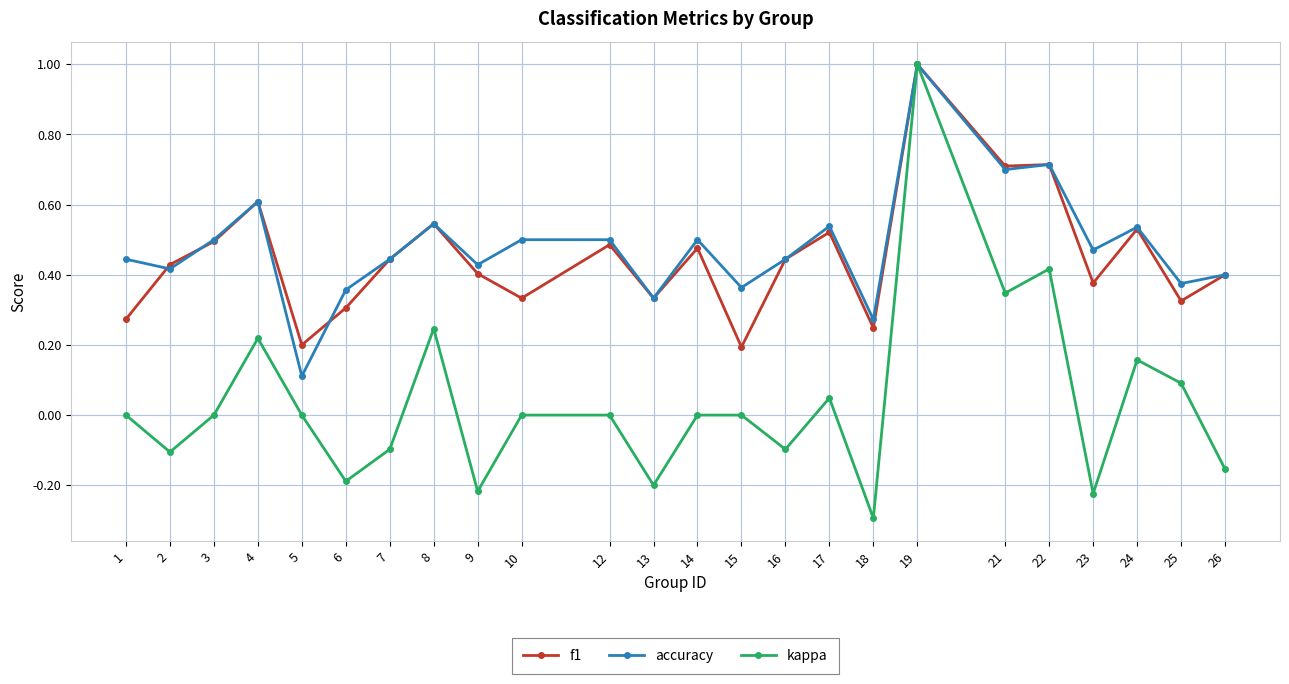

What is the value of the kappa point at the 7th from the left?

-0.1